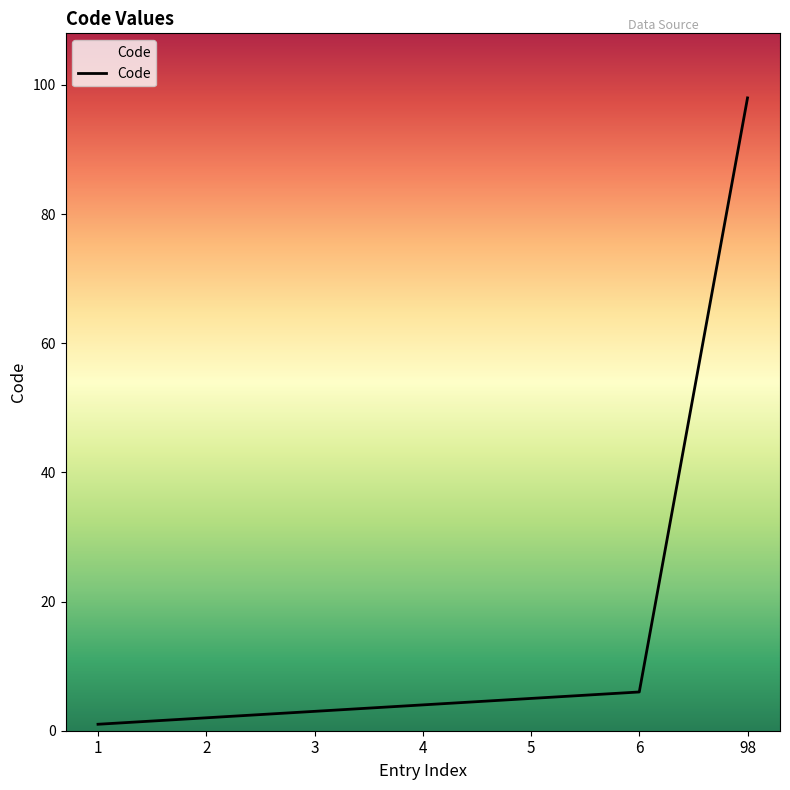

Which label corresponds to the largest value in the chart?

98